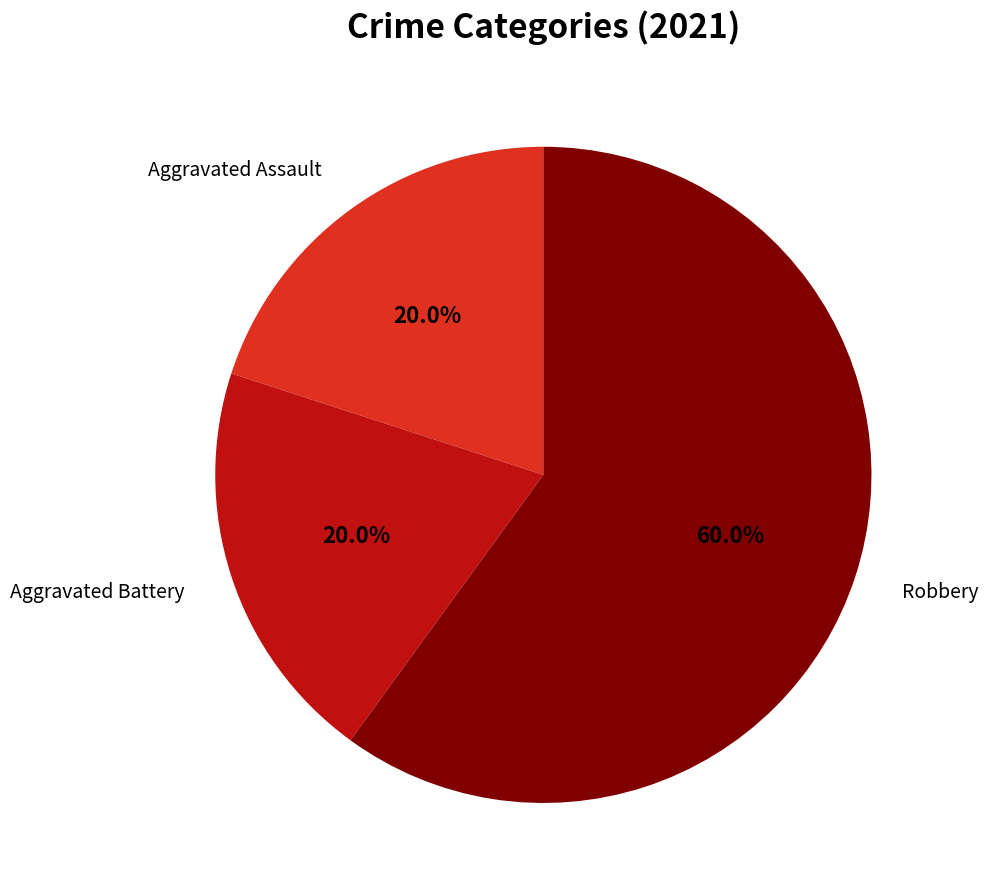

True or false: Robbery accounts for 43% of the total.

False